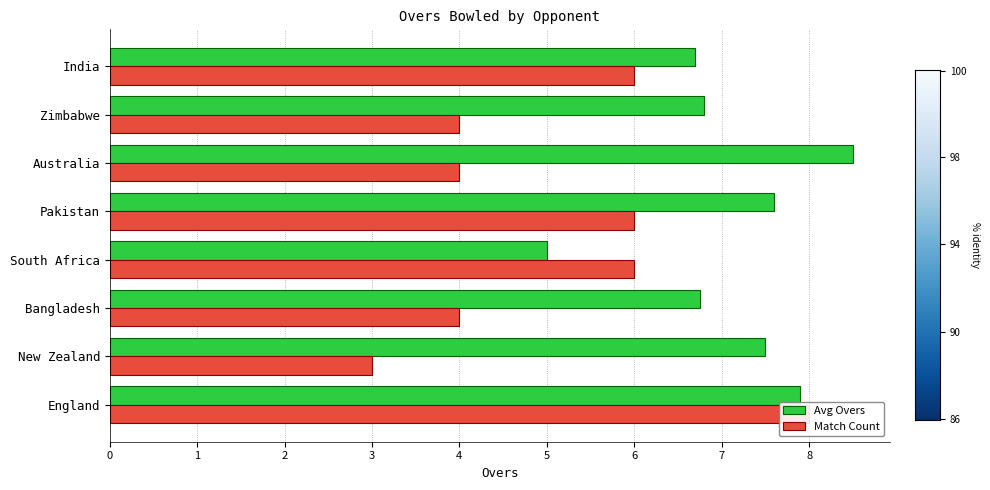

At Bangladesh, list the series in order from largest to smallest.

Avg Overs, Match Count